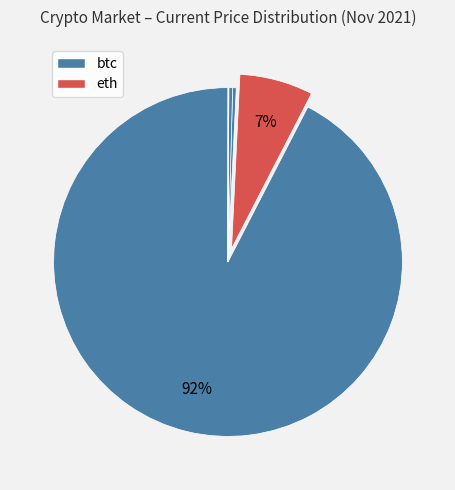

How many segments does this pie chart have?

8